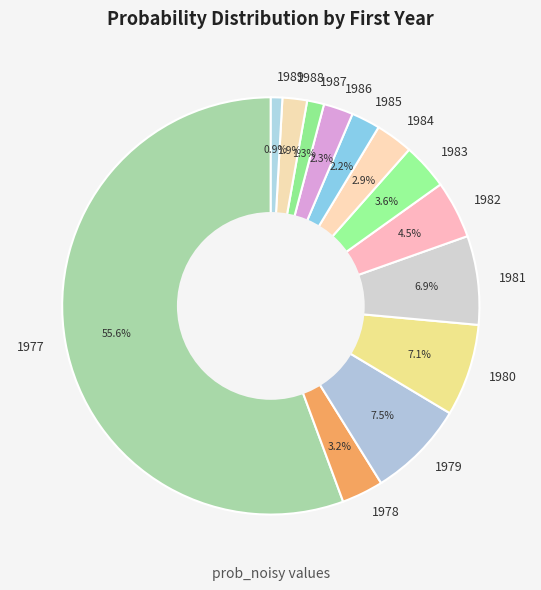

The 1987 slice represents 1% of the pie. True or false?

True